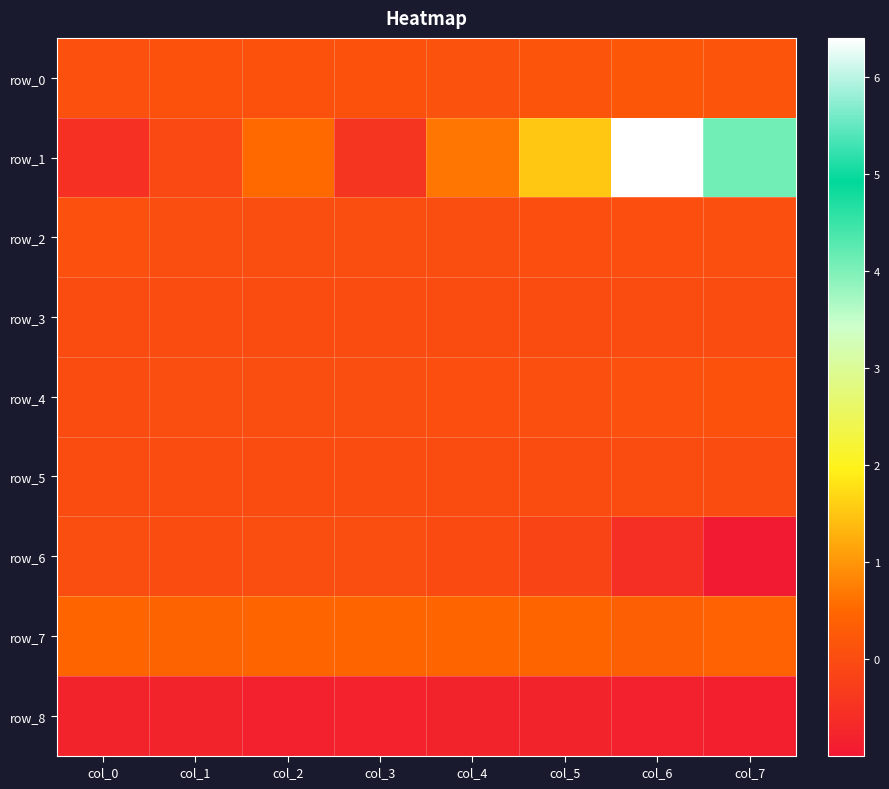

Which series has the largest total across all categories?

row_1